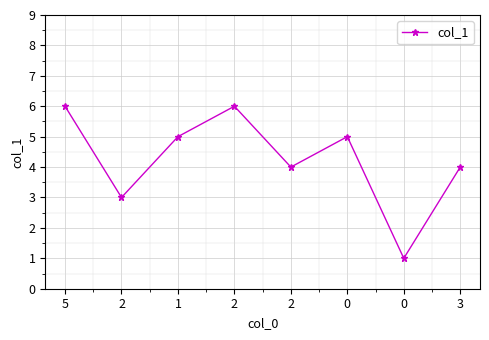

What is the change in value from 2 to 1?

+2